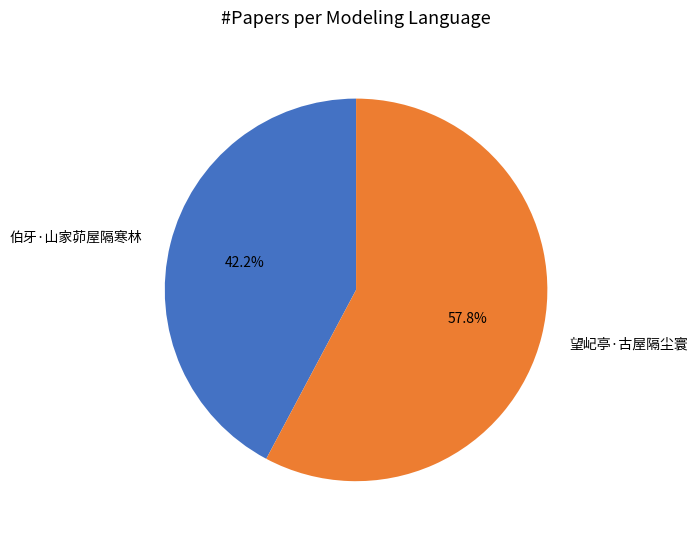

To the nearest percent, what is the difference between the largest and smallest slice percentages?

16%